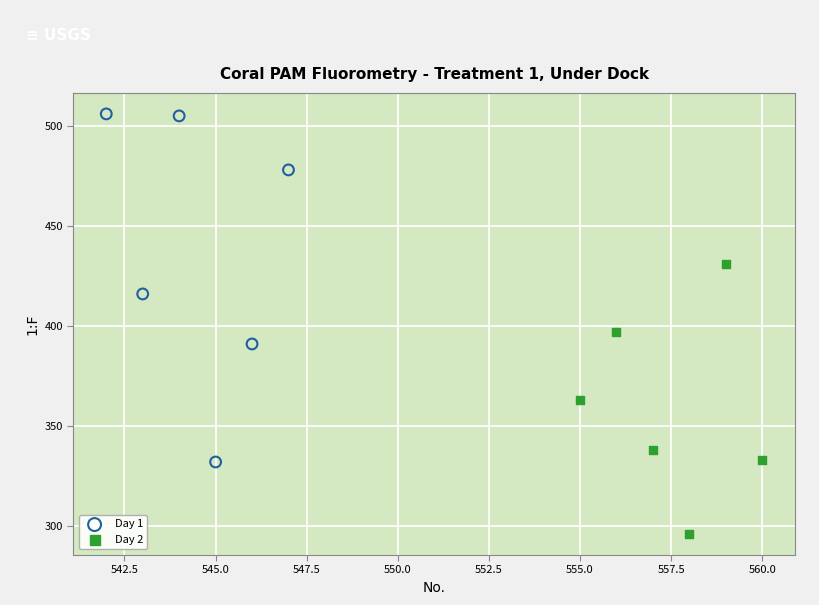

Which series contains the lowest Y value?

Day 2